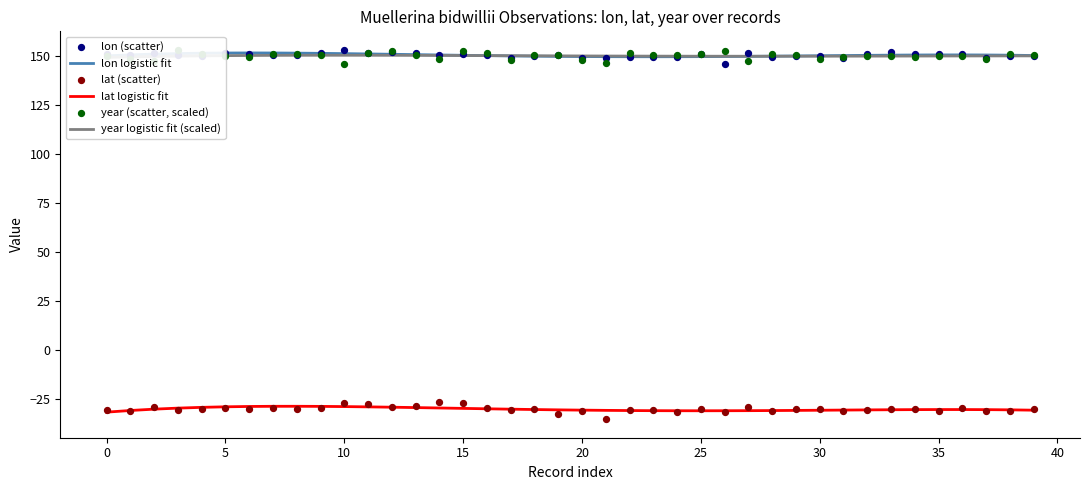

At which category is the sum across all series the highest?

11